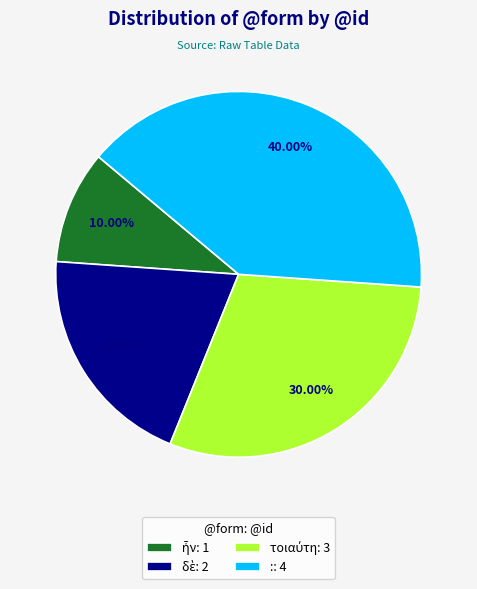

What percentage is NOT represented by :?

60.0%